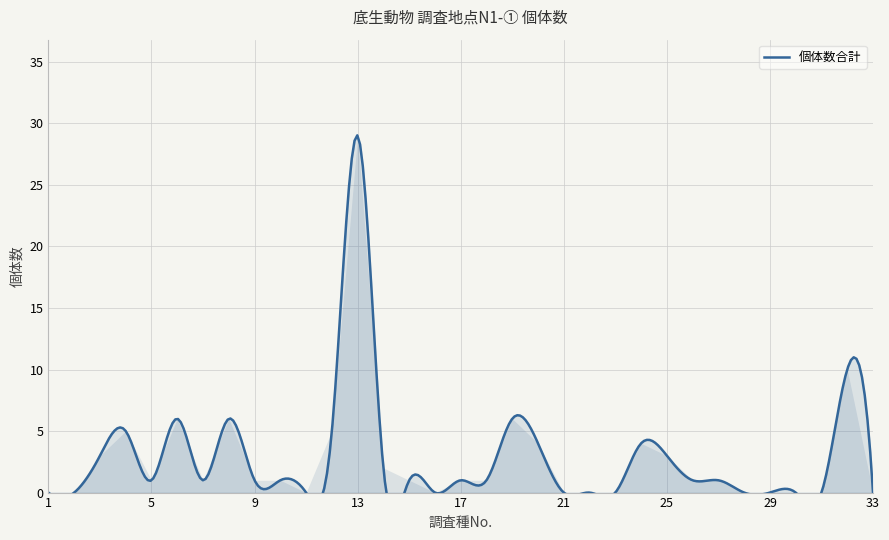

Reading left to right, transcribe all the data shown in this chart.

1=0	2=0	3=3	4=5	5=1	6=6	7=1	8=6	9=1	10=1	11=0	12=5	13=29	14=2	15=1	16=0	17=1	18=1	19=6	20=4	21=0	22=0	23=0	24=4	25=3	26=1	27=1	28=0	29=0	30=0	31=0	32=10	33=0